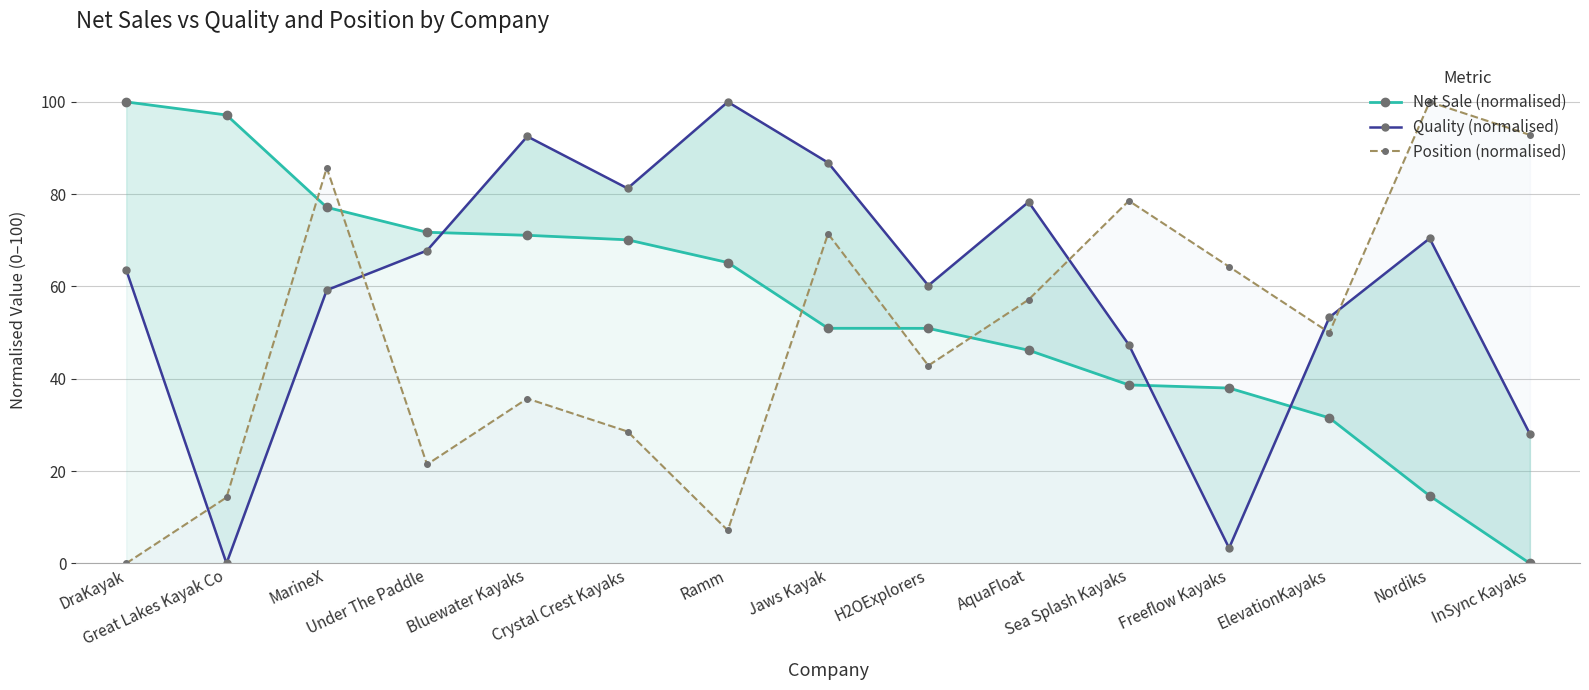

The value of Net Sale (normalised) at Ramm is 65.2. True or false?

True